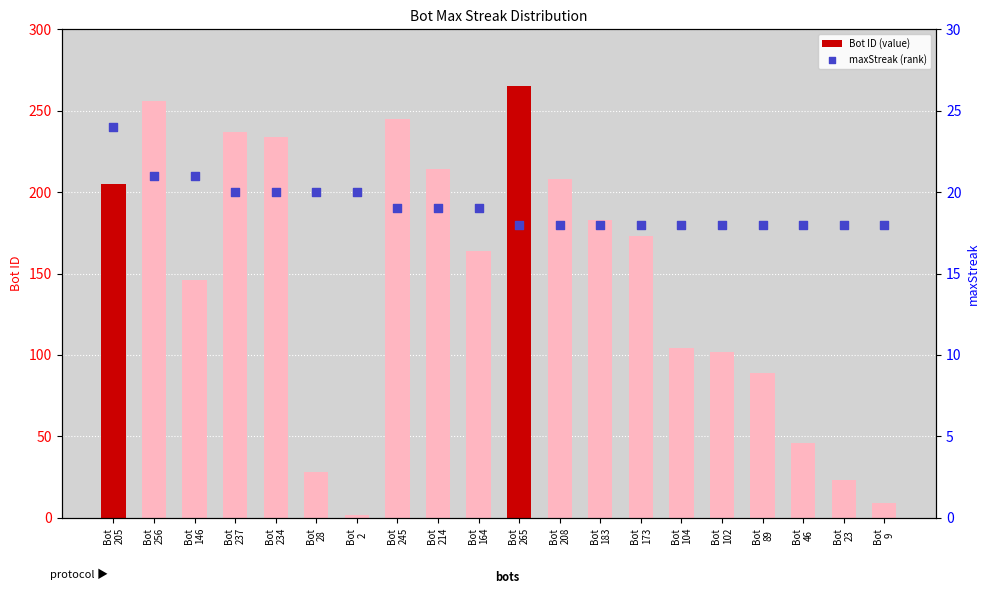

Is the value of maxStreak (rank) at Bot
2 greater than the value of Bot ID (value) at Bot
265?

No